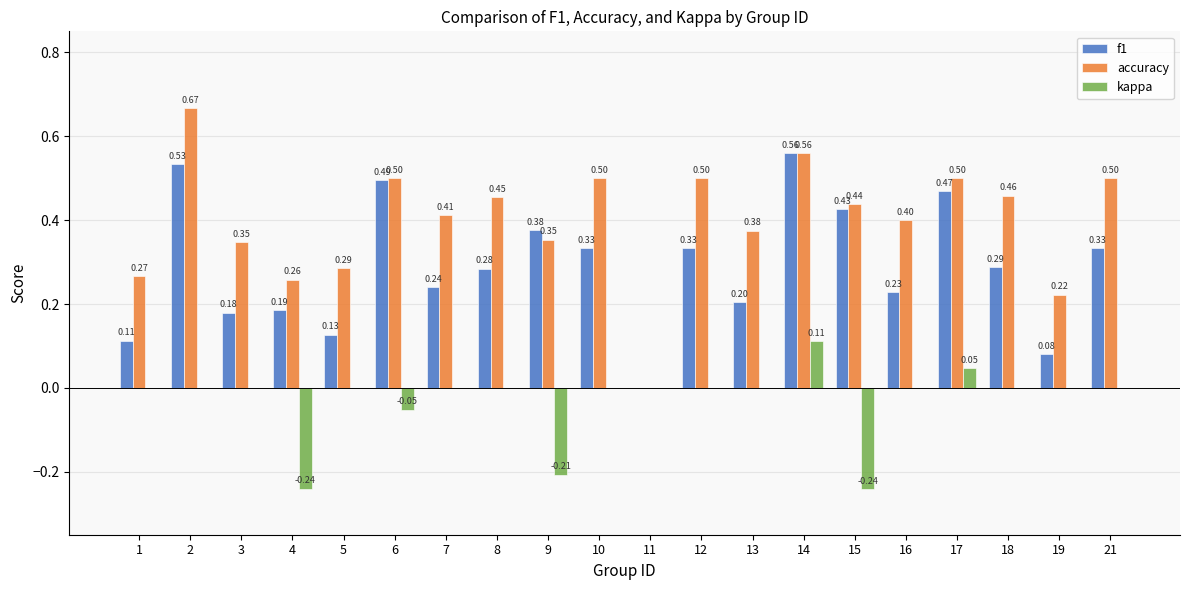

How many series are shown in this chart?

3